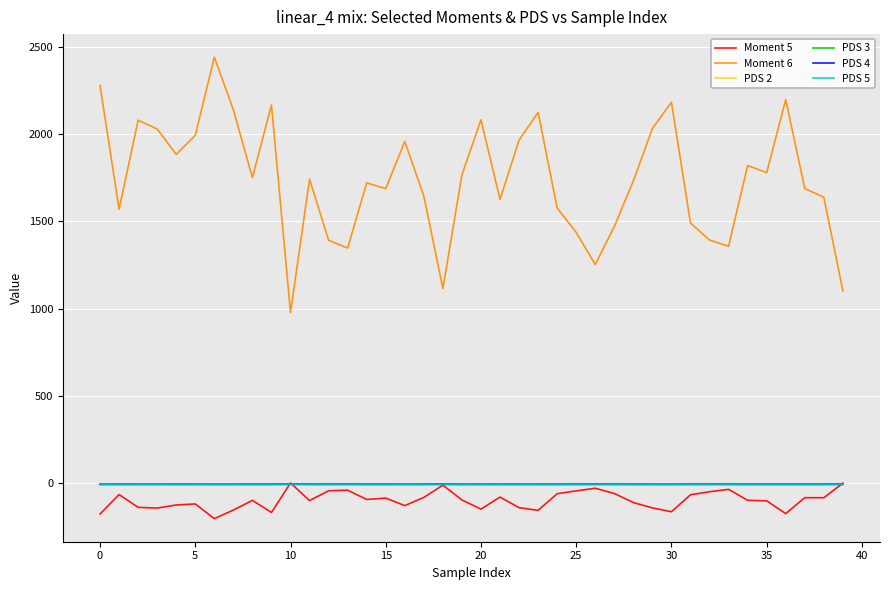

True or false: PDS 2 and PDS 3 intersect in this chart.

False